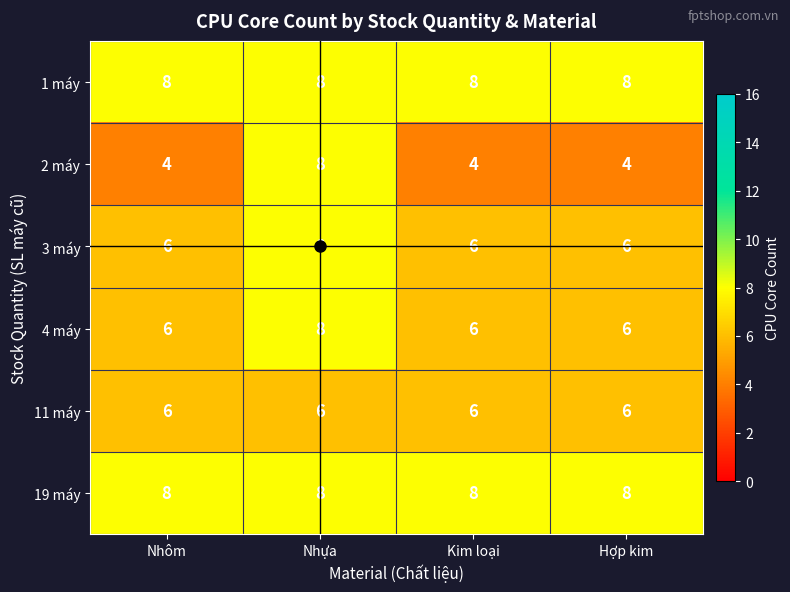

What is the minimum value for 4 máy?

6